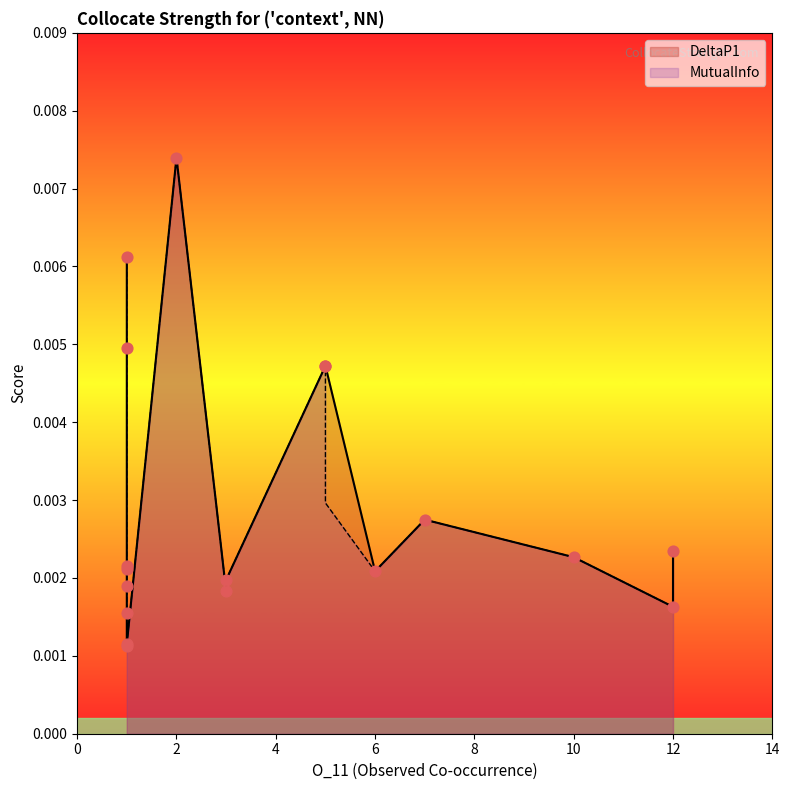

Is the value of DeltaP1 at 1 greater than the value of MutualInfo at 2?

No